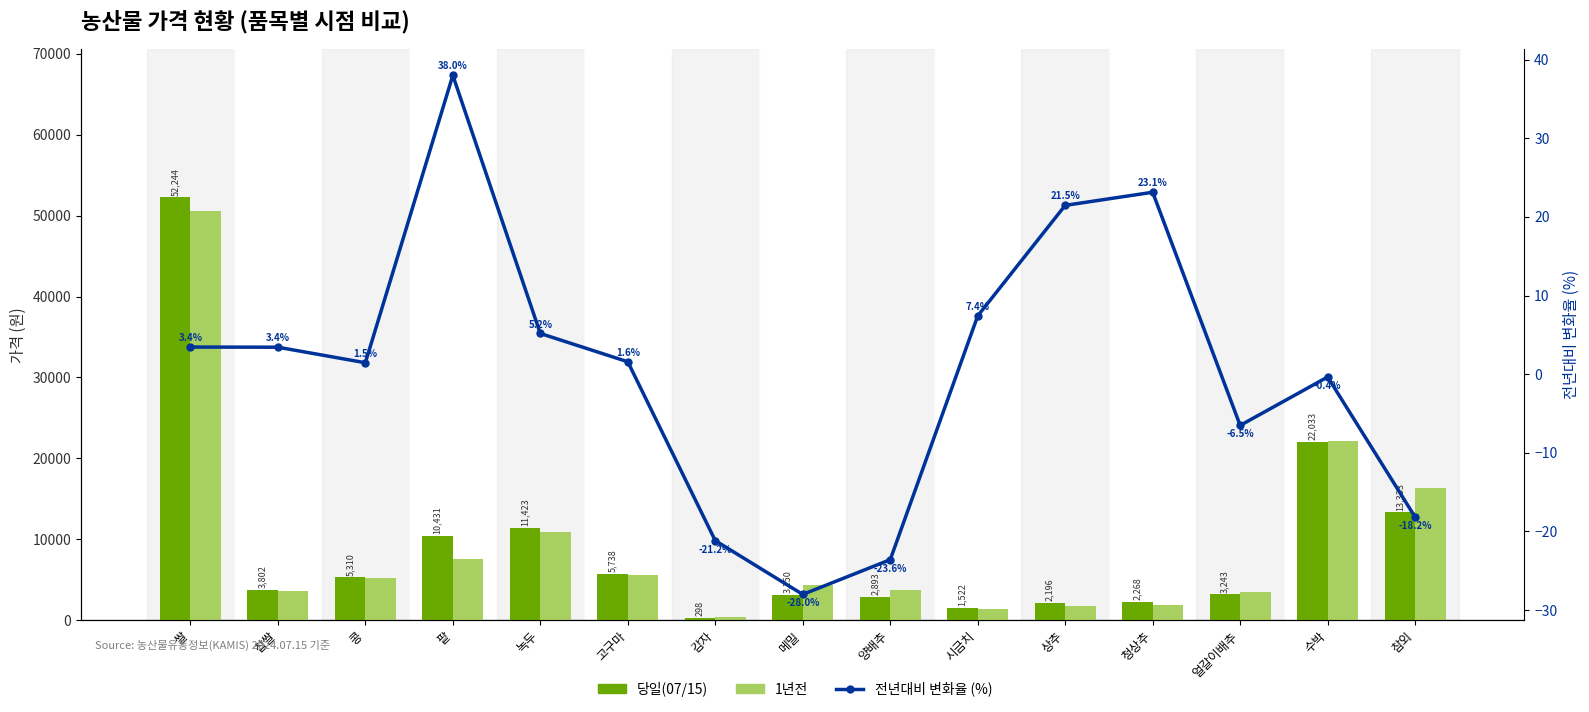

Reading left to right, extract all data points from this chart.

당일(07/15): 52244.0	3802.0	5310.0	10431.0	11423.0	5738.0	298.0	3150.0	2893.0	1522.0	2196.0	2268.0	3243.0	22033.0	13333.0
1년전: 50503.0	3676.0	5234.0	7559.0	10861.0	5649.0	378.0	4375.0	3786.0	1417.0	1808.0	1842.0	3469.0	22112.0	16293.0
전년대비 변화율 (%): 3.4	3.4	1.5	38.0	5.2	1.6	-21.2	-28.0	-23.6	7.4	21.5	23.1	-6.5	-0.4	-18.2